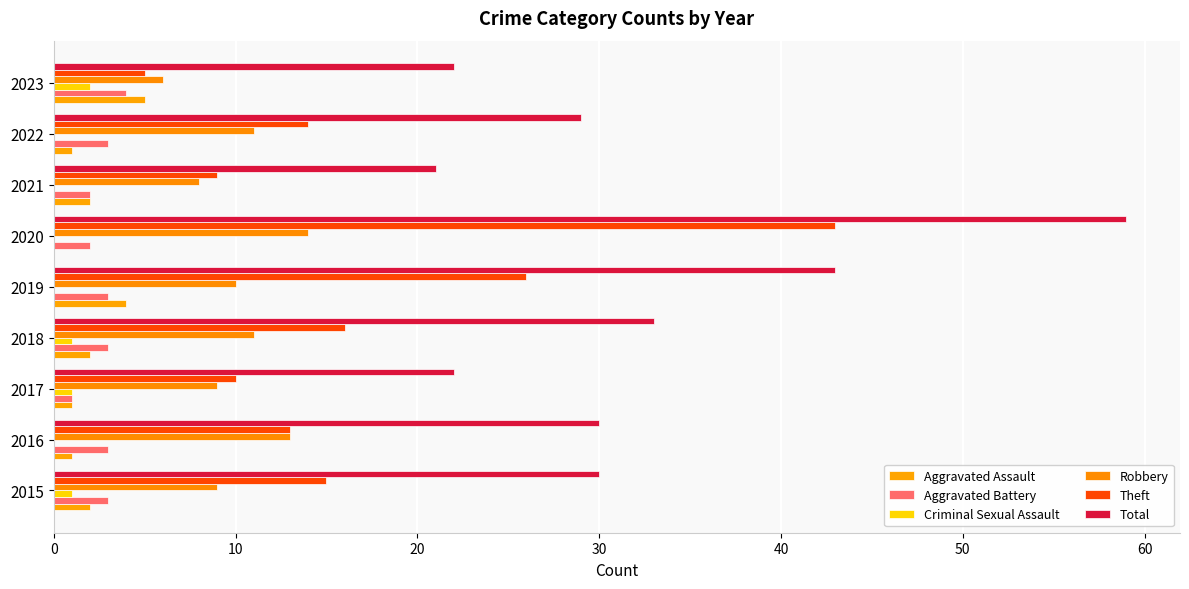

Count the number of data series in this chart.

6